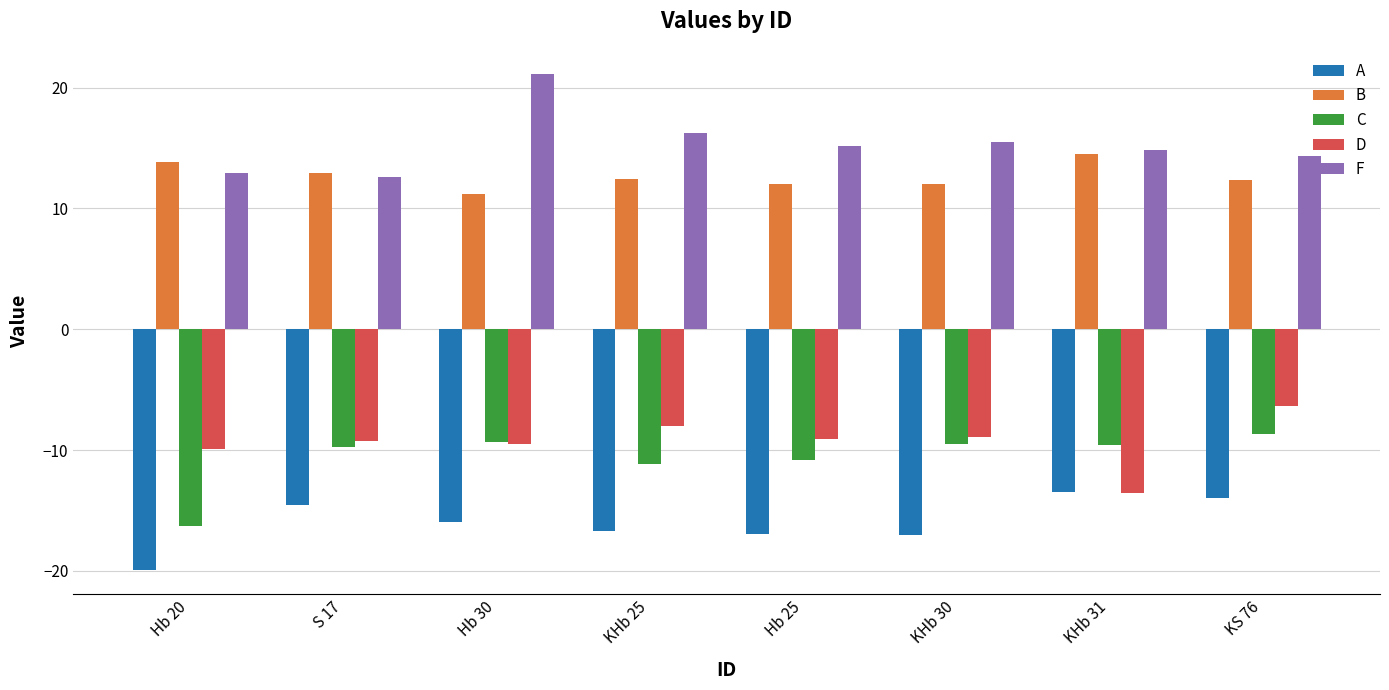

What are all the series names shown in the legend?

A, B, C, D, F